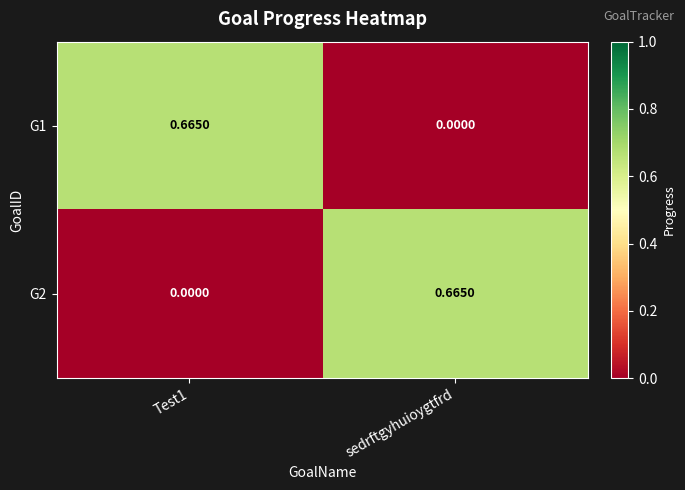

Is the value of G2 at sedrftgyhuioygtfrd greater than the value of G1 at sedrftgyhuioygtfrd?

Yes